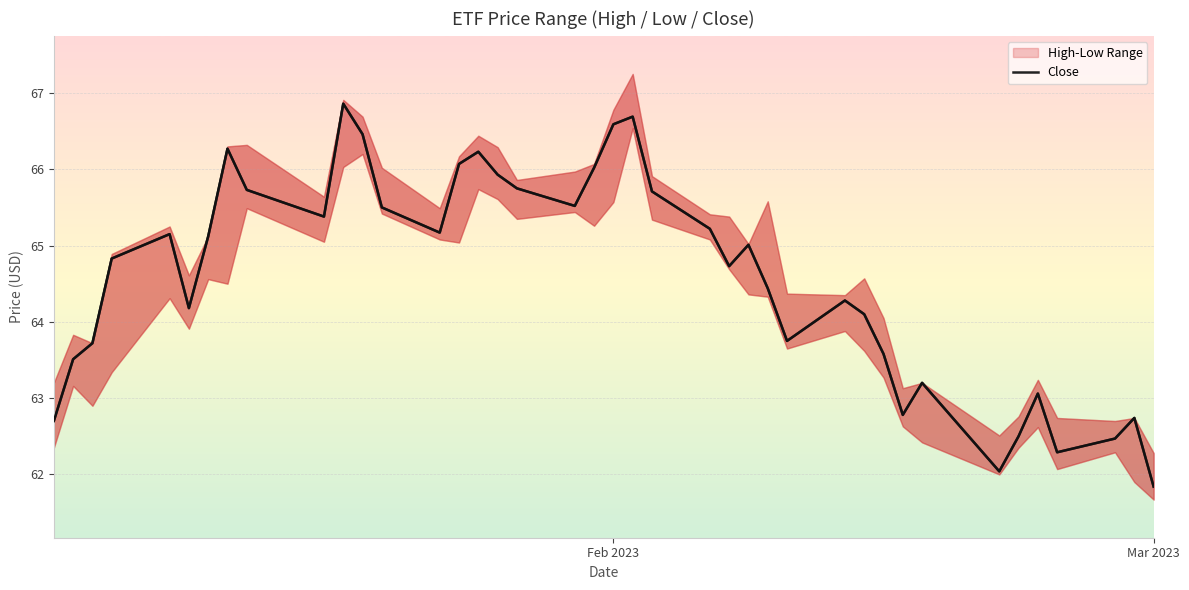

What is the maximum value for Close?

66.9